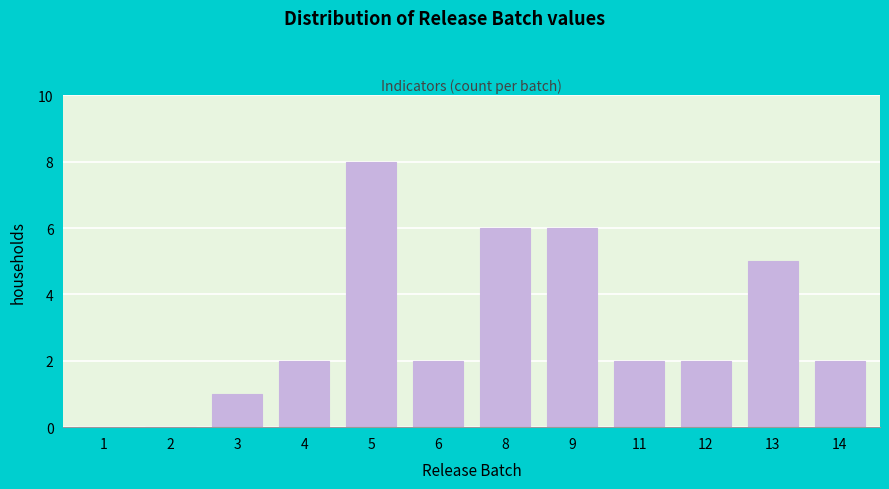

Reading right to left, extract all data points from this chart.

14=2	13=5	12=2	11=2	9=6	8=6	6=2	5=8	4=2	3=1	2=0	1=0